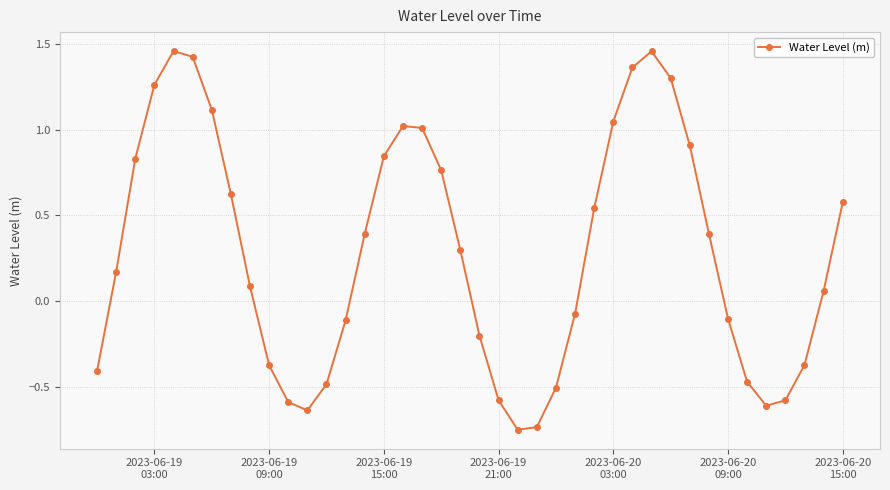

How many positive values are there?

23